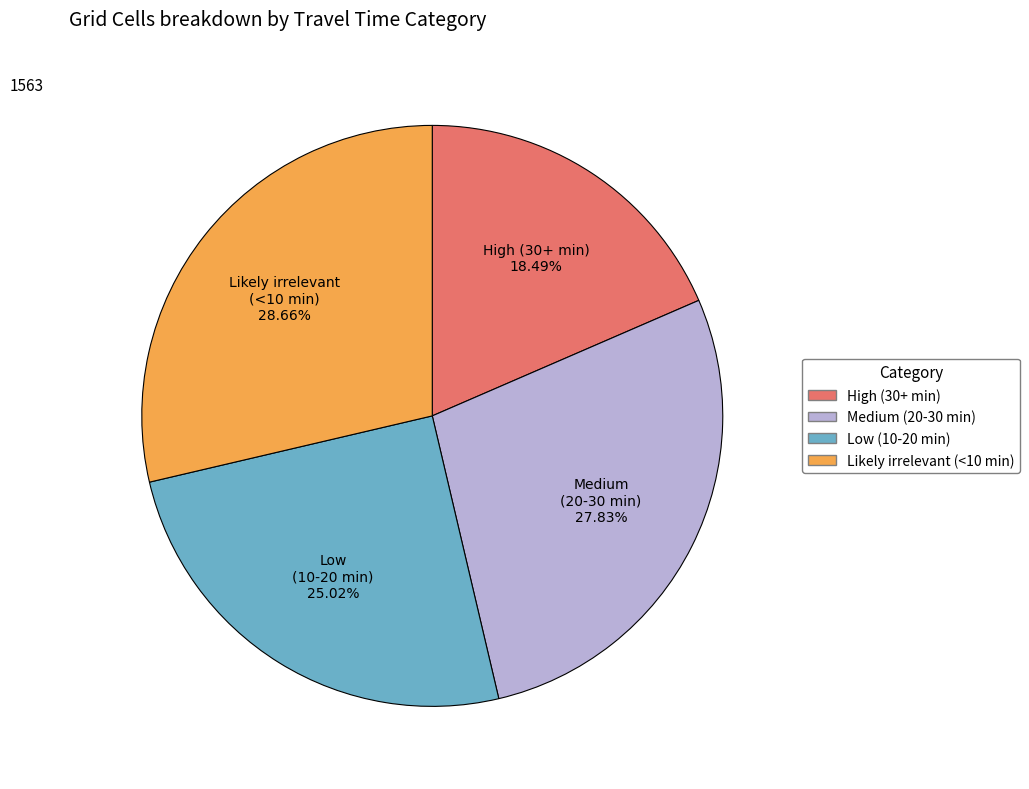

Does Medium (20-30 min) represent more than half of the total?

No